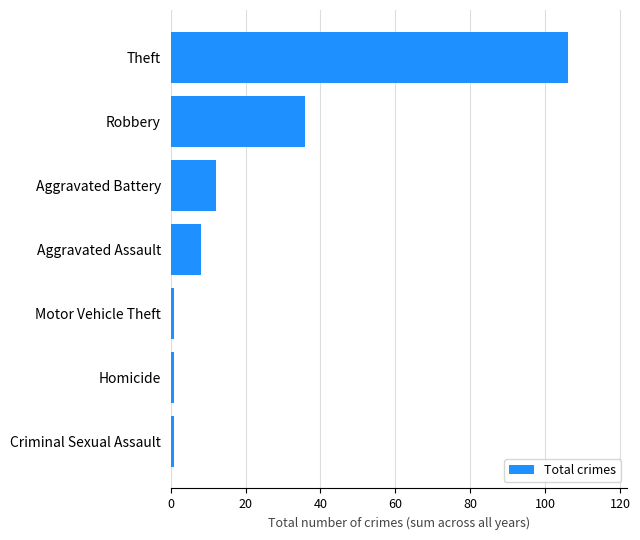

The chart shows a value of 106 at Theft. True or false?

True